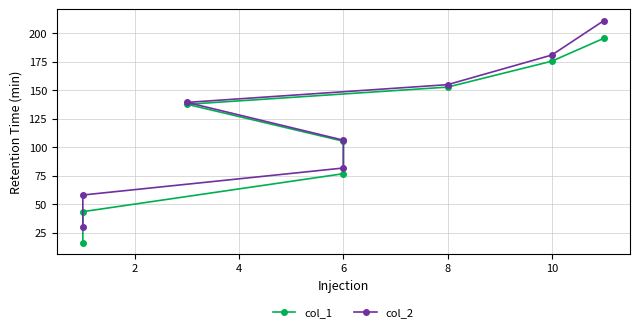

True or false: col_2 and col_1 cross at least once.

False